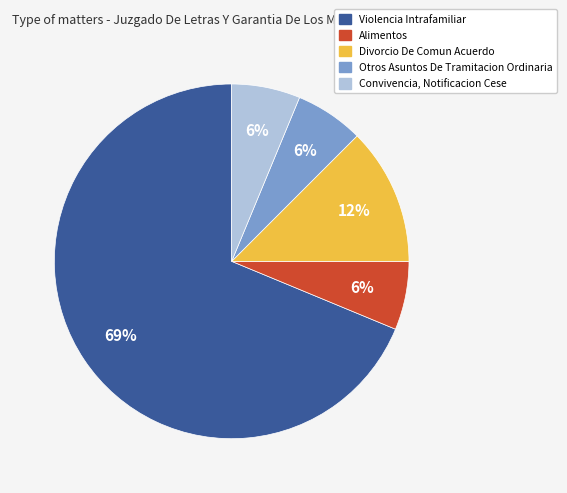

Which category has the biggest portion of the pie?

Violencia Intrafamiliar